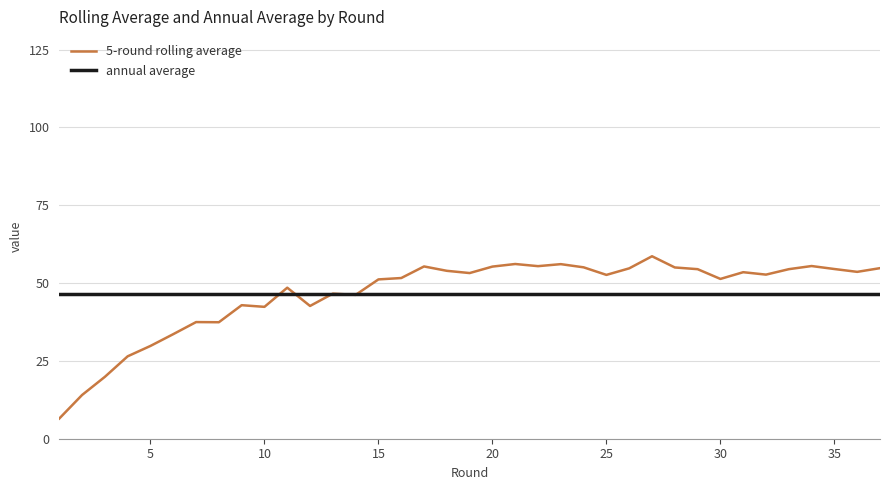

What is the minimum value for 5-round rolling average?

6.5